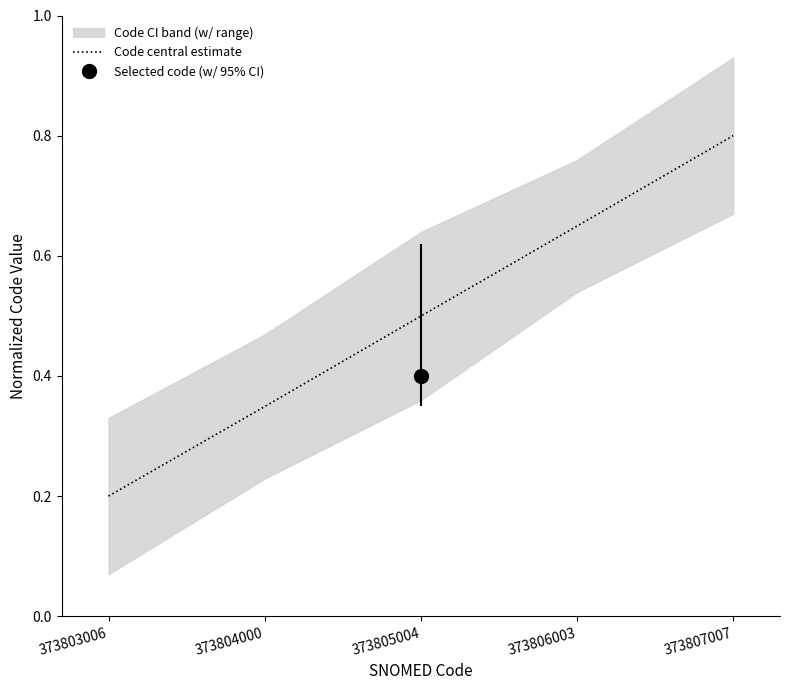

What is the sum of the values at 373805004 and 373804000?

0.8